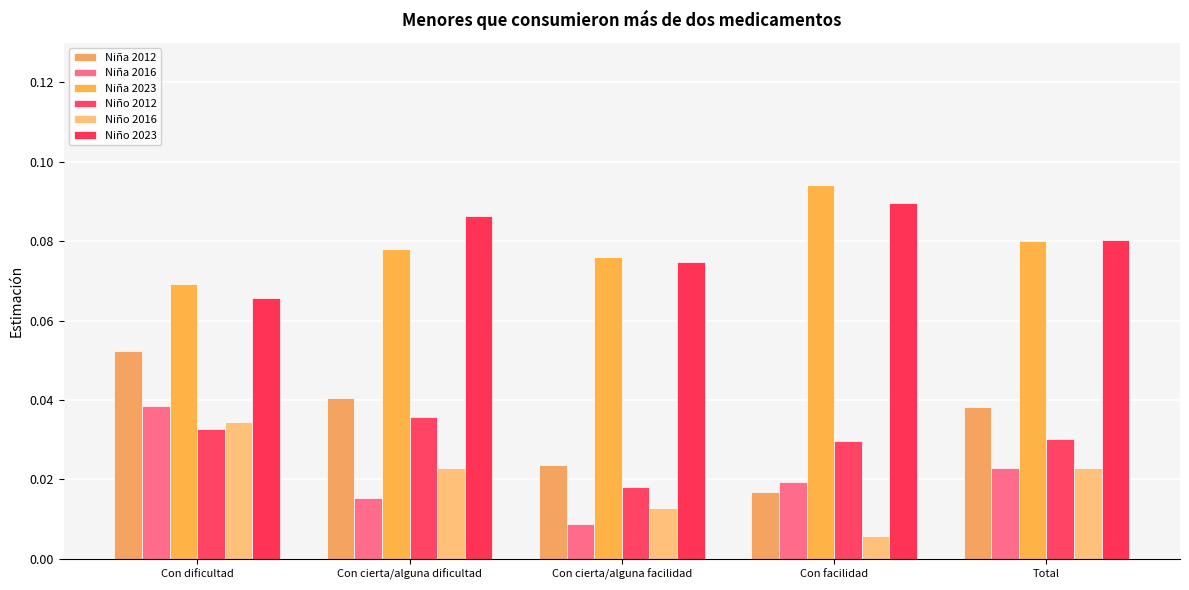

How many series are shown in this chart?

6